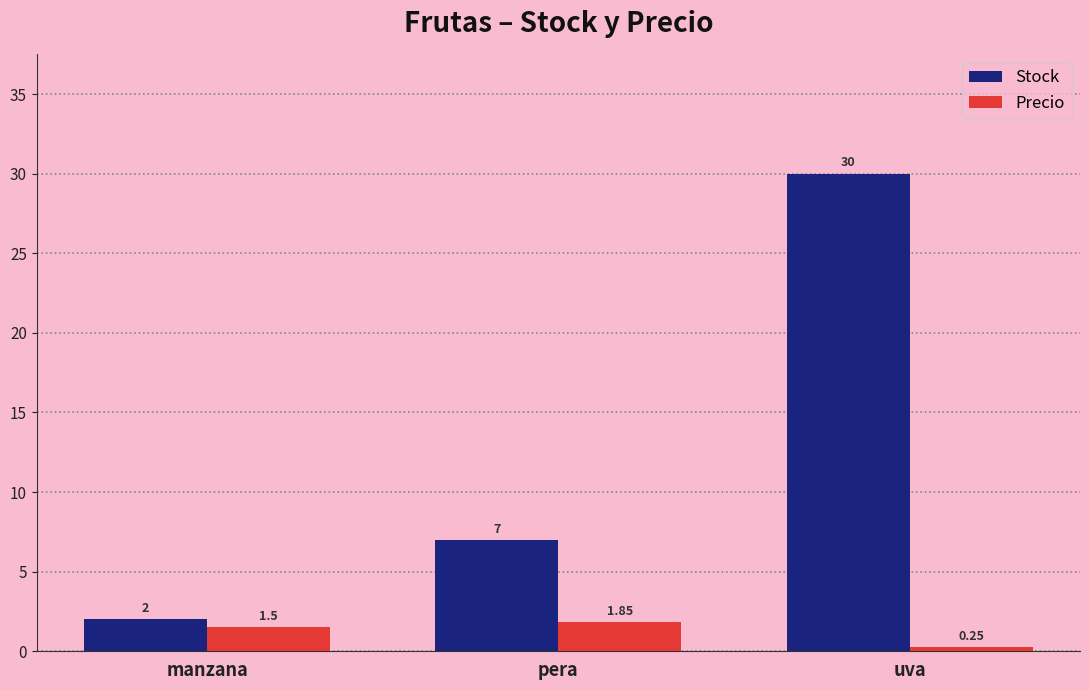

What is the greatest value displayed?

30.0